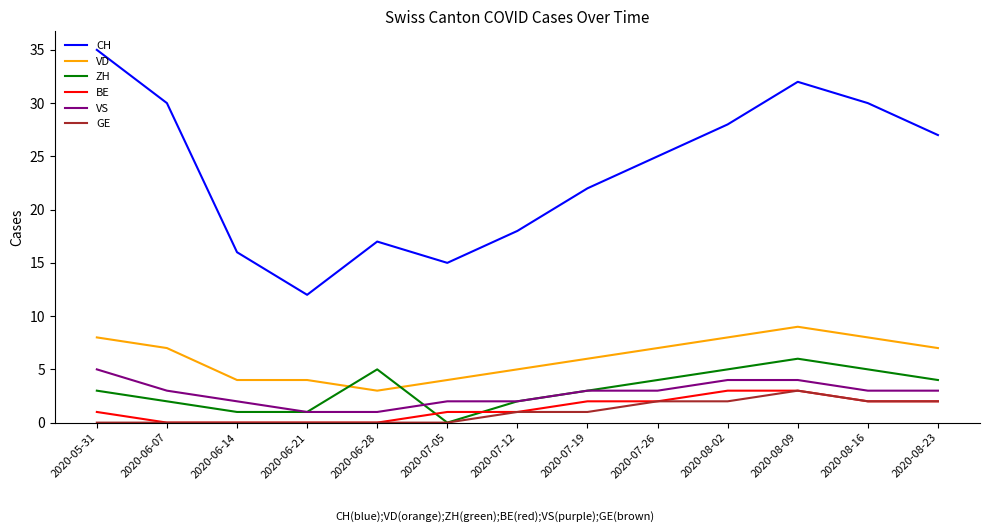

What position from the right is 2020-08-23?

1